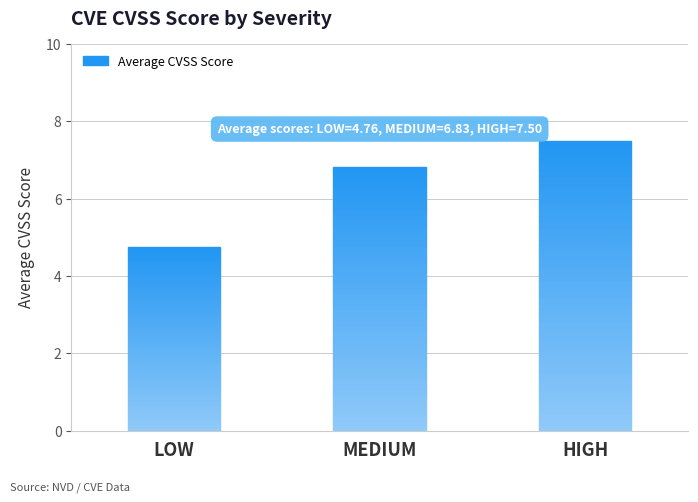

What is the change in value from LOW to MEDIUM?

+2.1